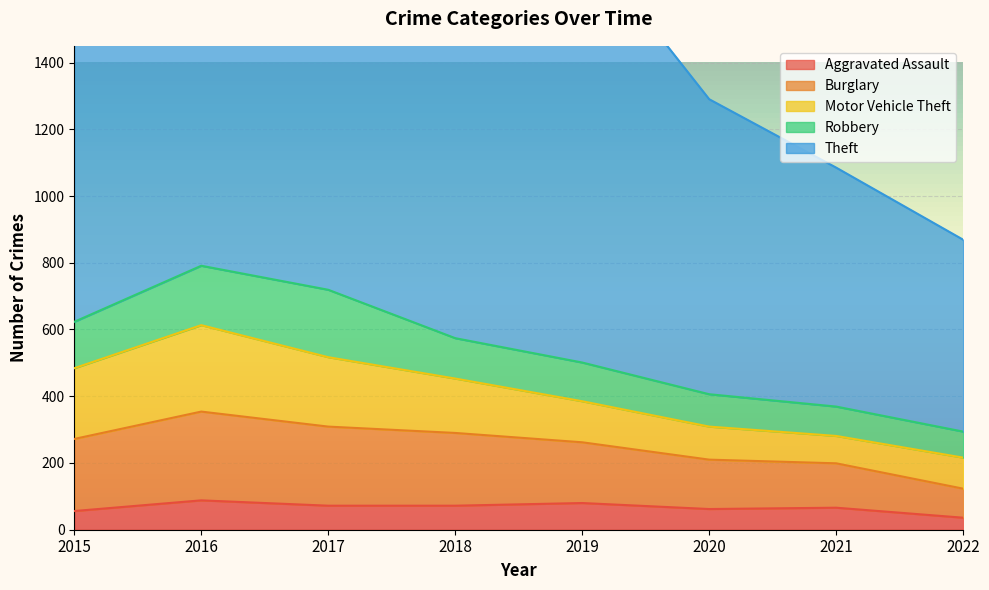

At which category does the chart reach its minimum across all series?

2022